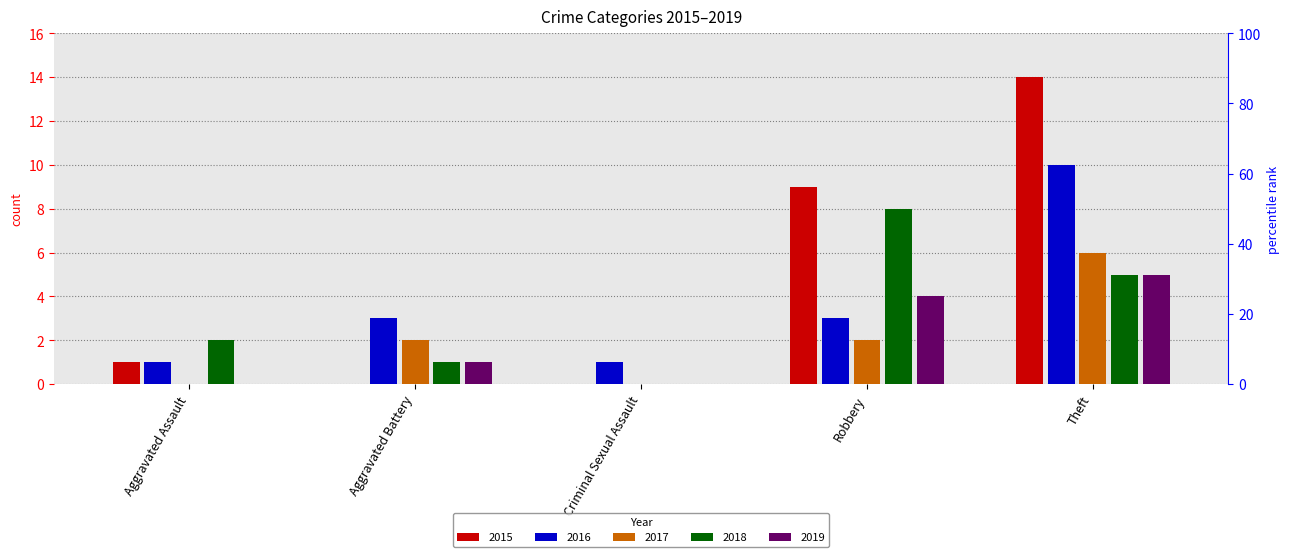

What is the difference between the second highest and second lowest values in the 2018 series?

4